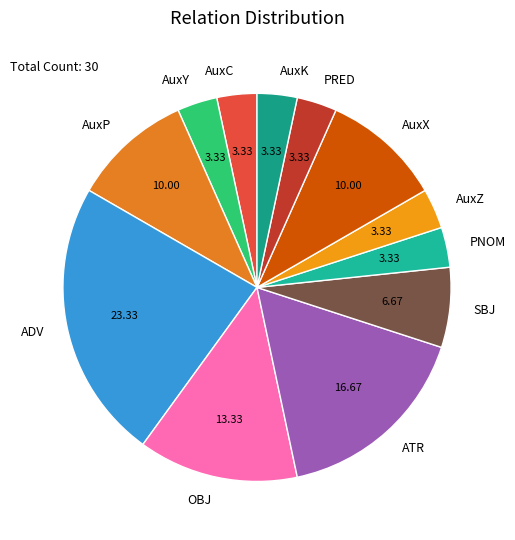

Do PNOM and SBJ together represent more than half of the pie?

No